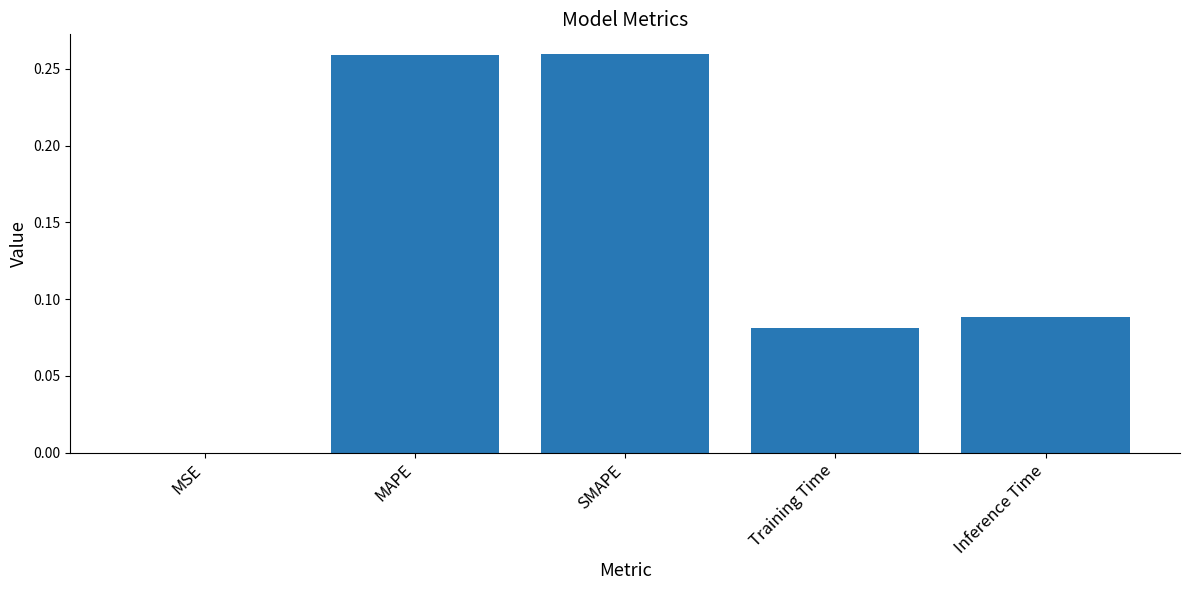

Which has a higher value, Inference Time or MSE?

Inference Time